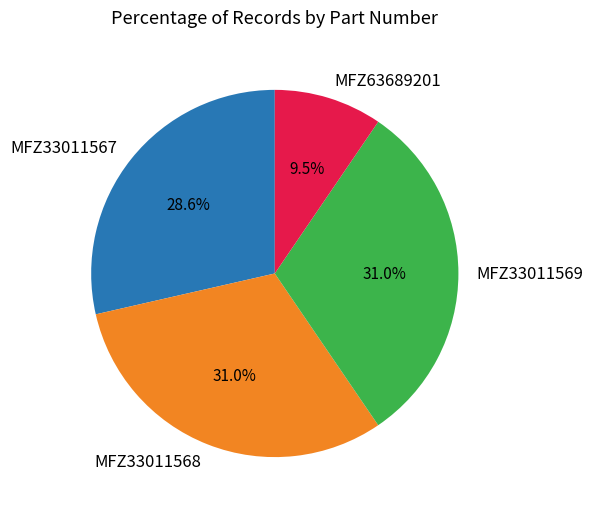

How many segments does this pie chart have?

4